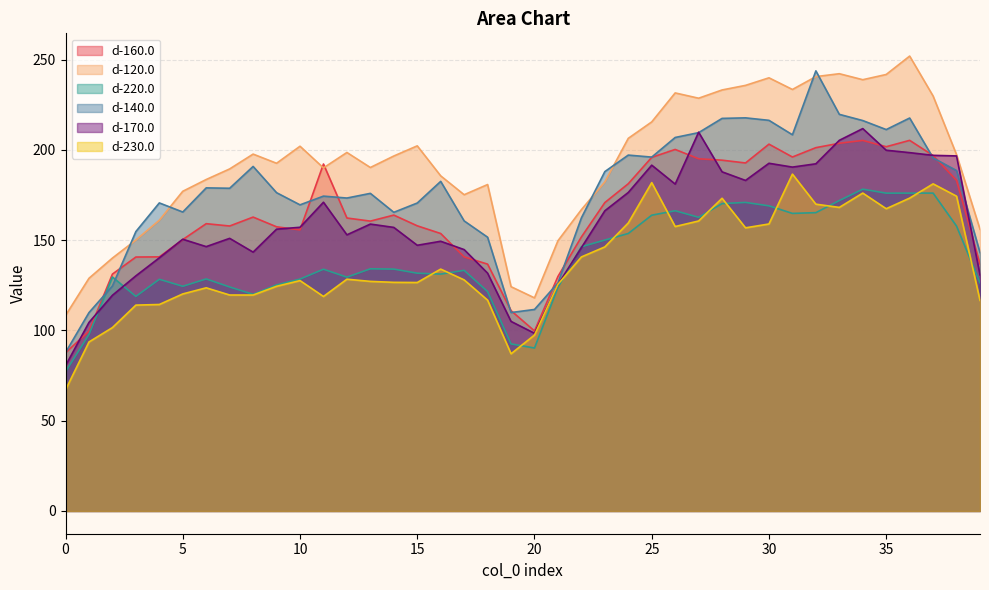

How many data points does each series have?

40